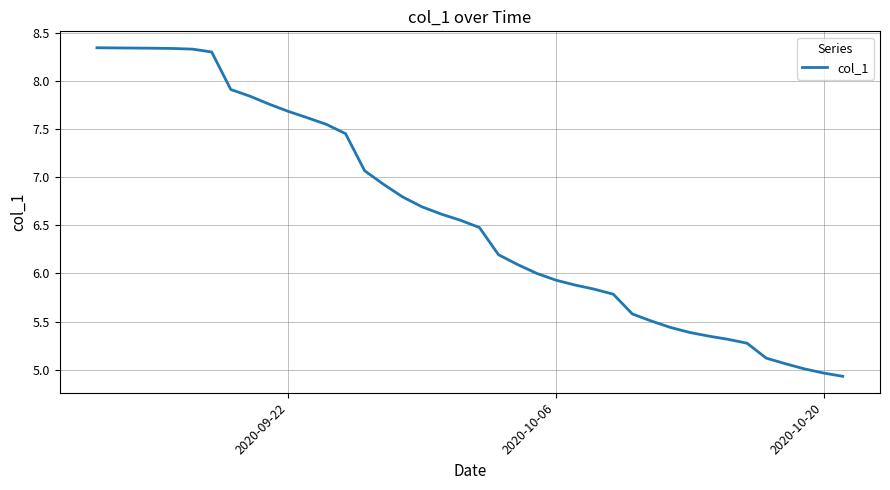

Does the chart have visible grid lines?

Yes